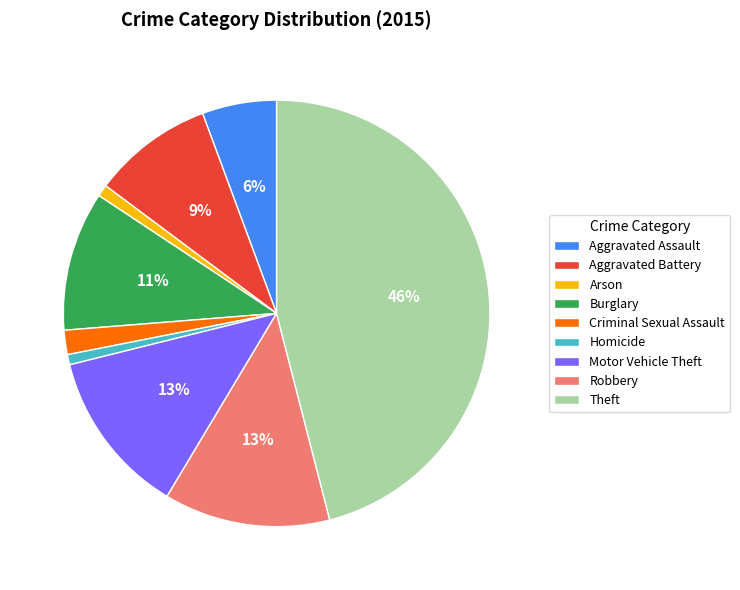

Does Theft account for over 50% of the chart?

No